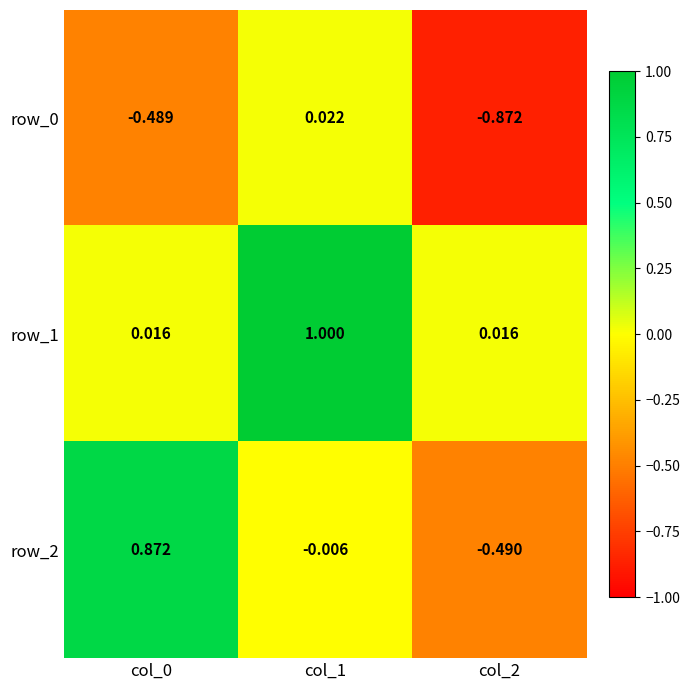

What is the difference between the maximum and minimum values in the row_0 series?

0.9